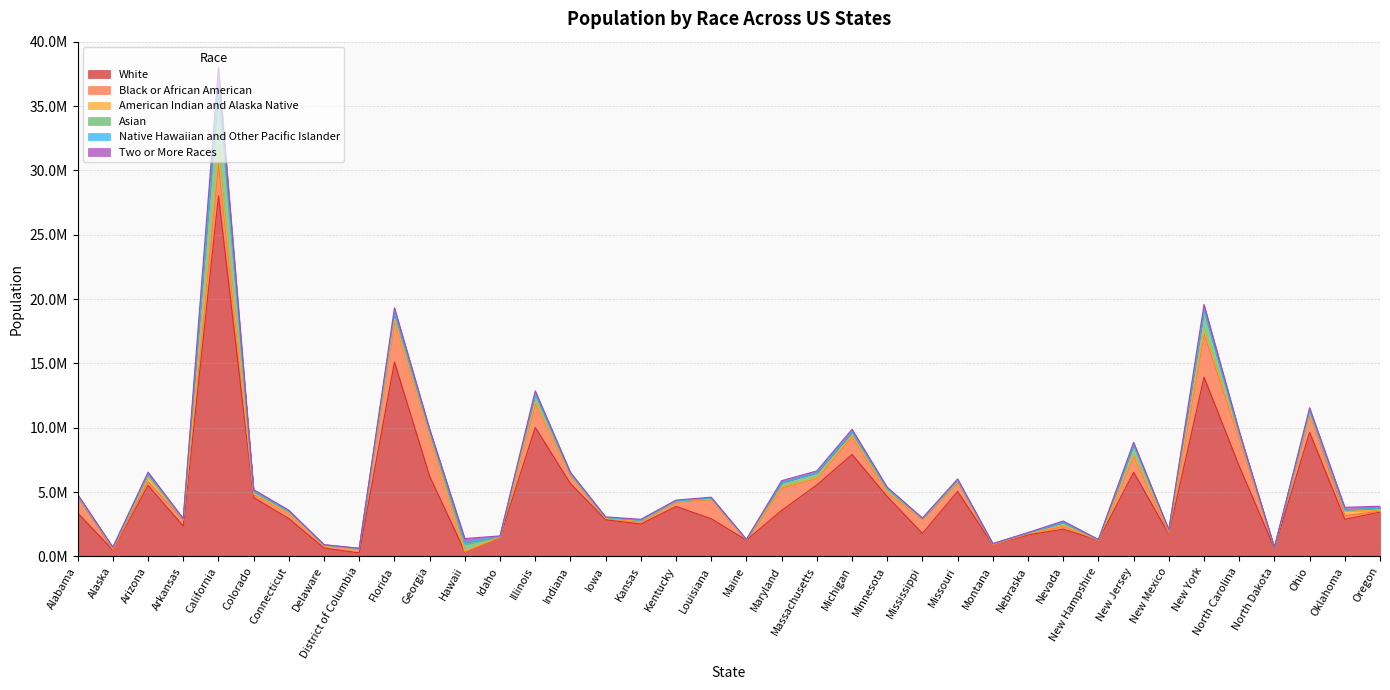

True or false: Two or More Races has more than 2 interior local peaks.

True